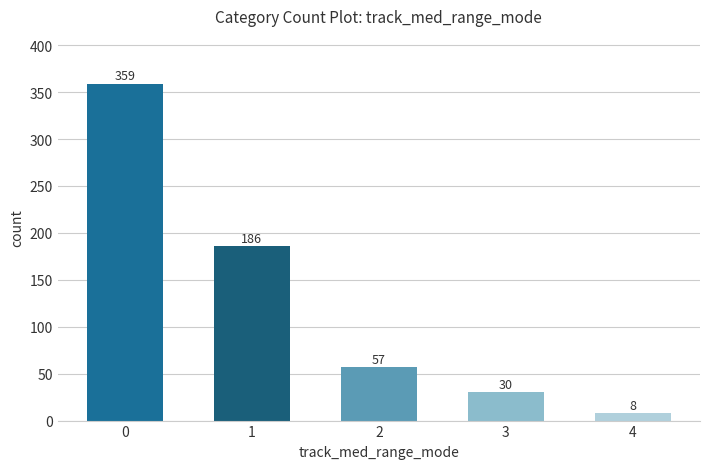

Reading right to left, transcribe all the data shown in this chart.

4=8	3=30	2=57	1=186	0=359